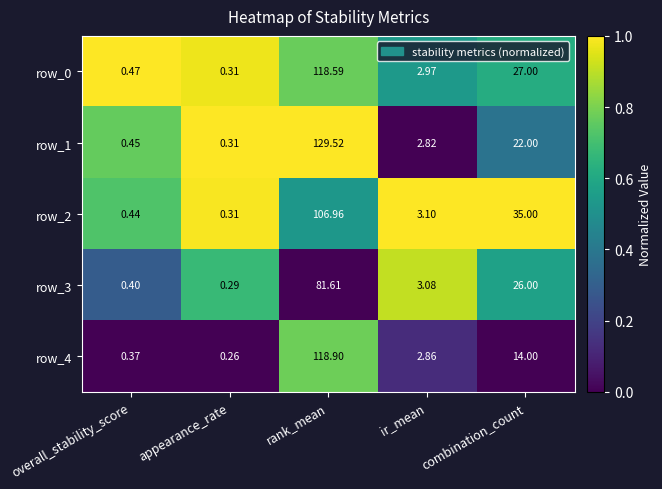

What is the total value across all series at overall_stability_score?

2.1